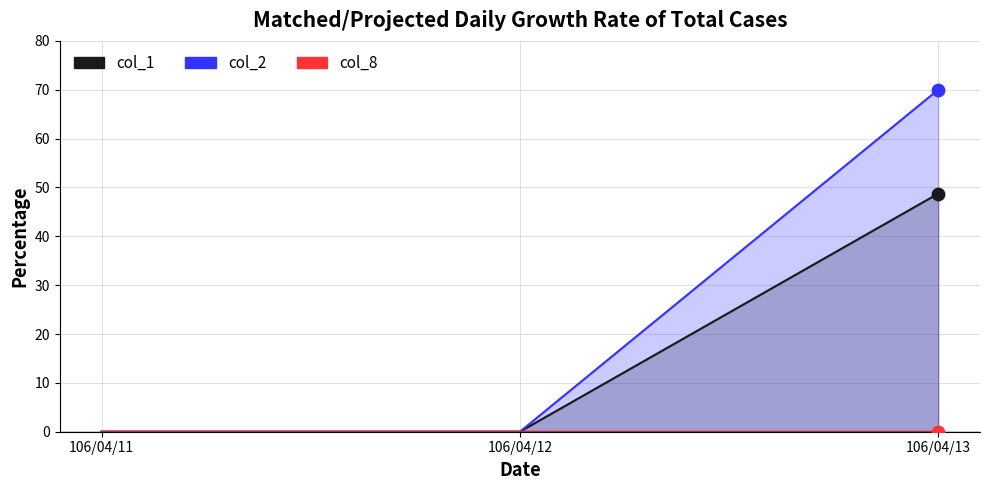

At how many categories does at least one series exceed 17?

1